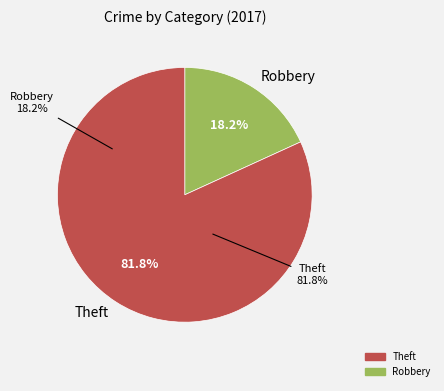

Do Aggravated Battery and Theft together represent more than half of the pie?

Yes